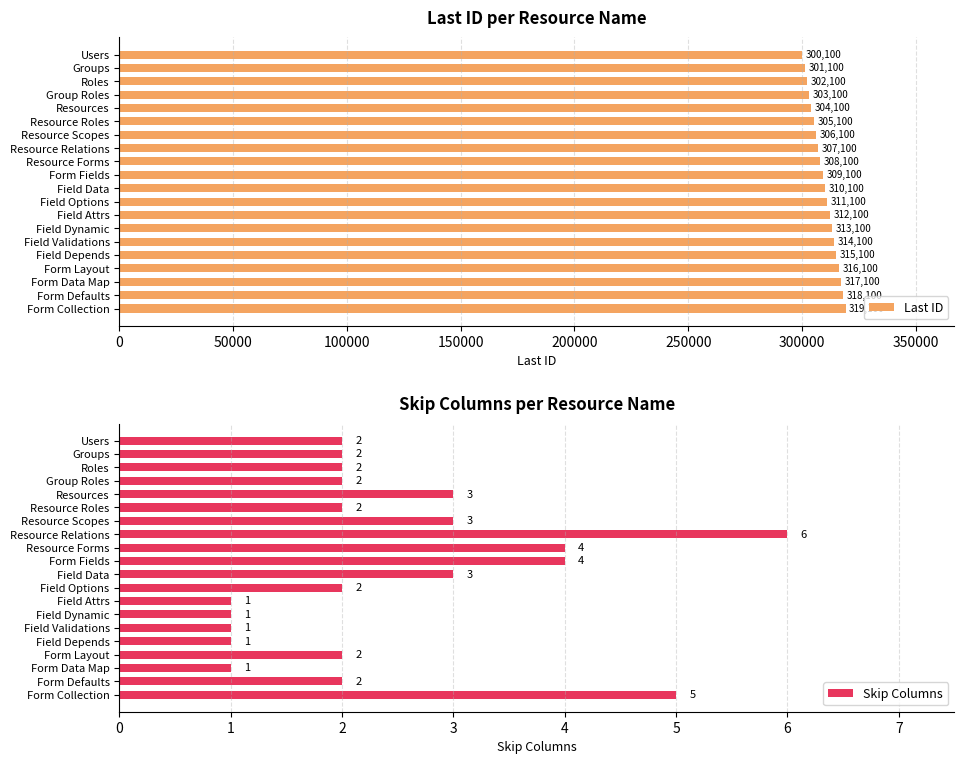

The value of Last ID at Form Layout is 316100. True or false?

True